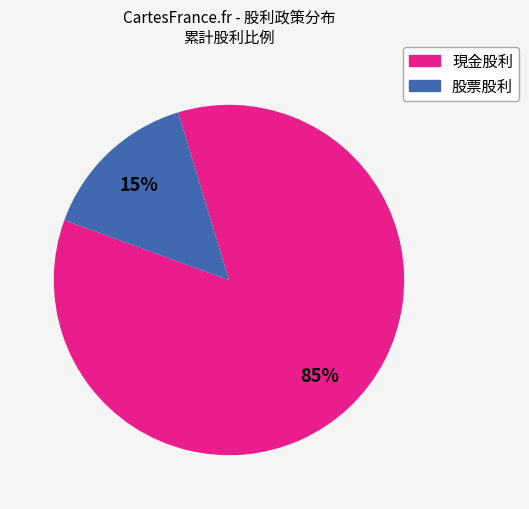

What is the largest slice in the pie chart?

現金股利